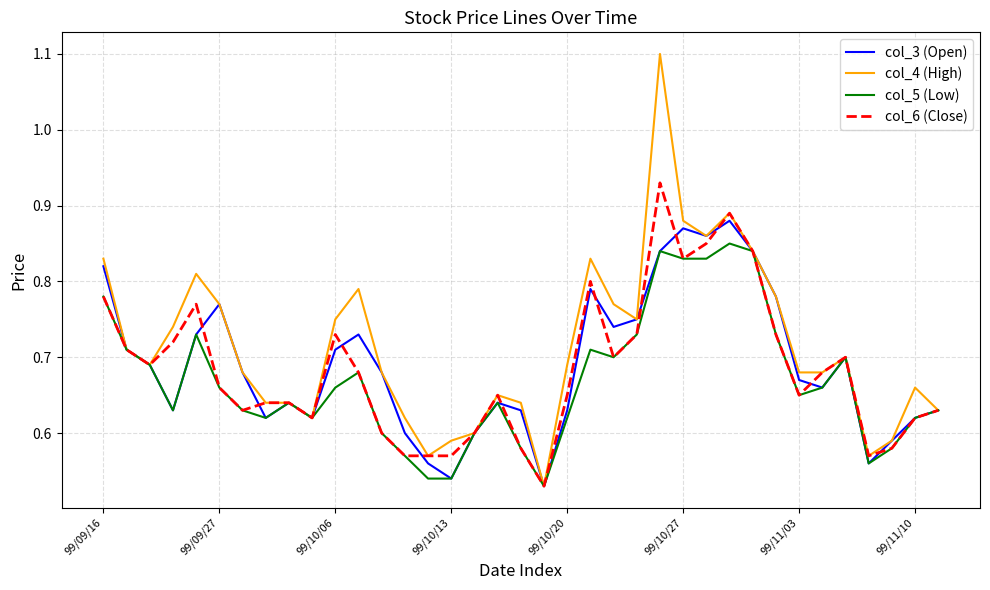

Rank the series by their maximum value, from highest to lowest.

col_4 (High), col_6 (Close), col_3 (Open), col_5 (Low)